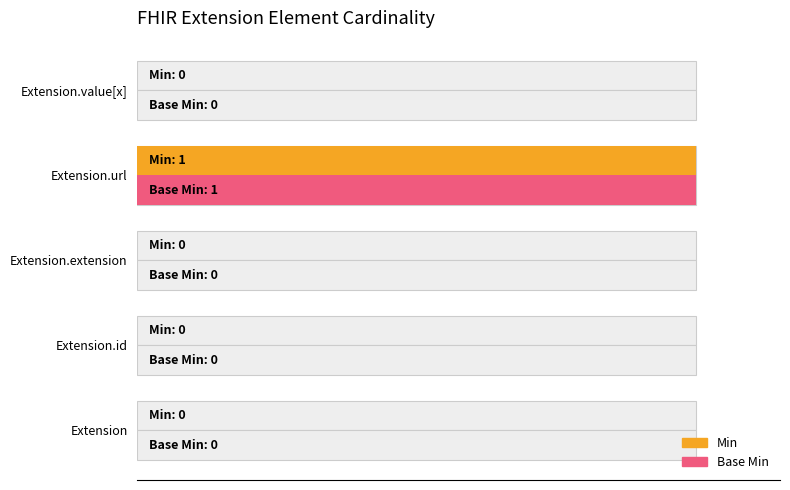

What are all the series names shown in the legend?

Min, Base Min